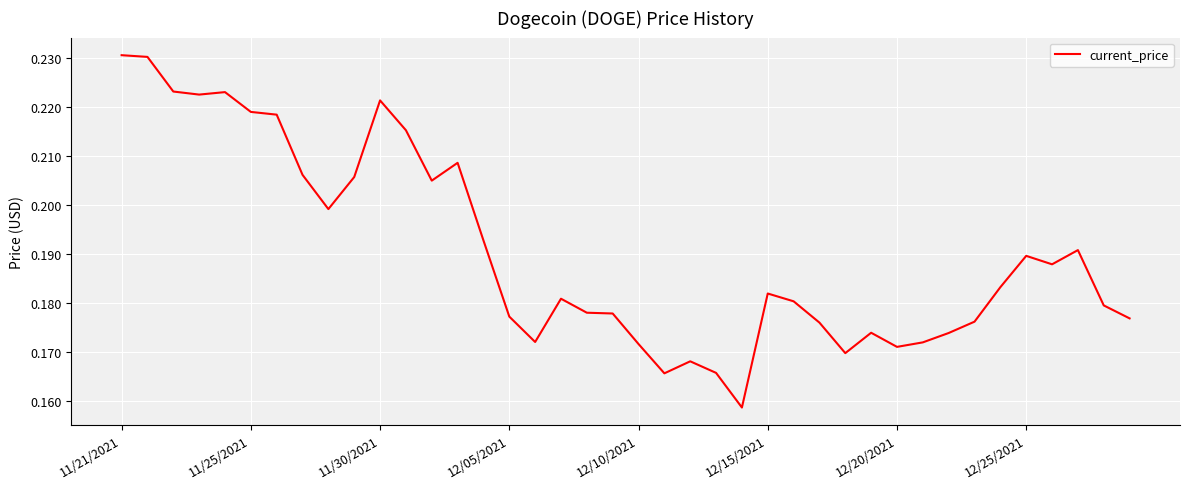

At which label is the value closest to 0?

24